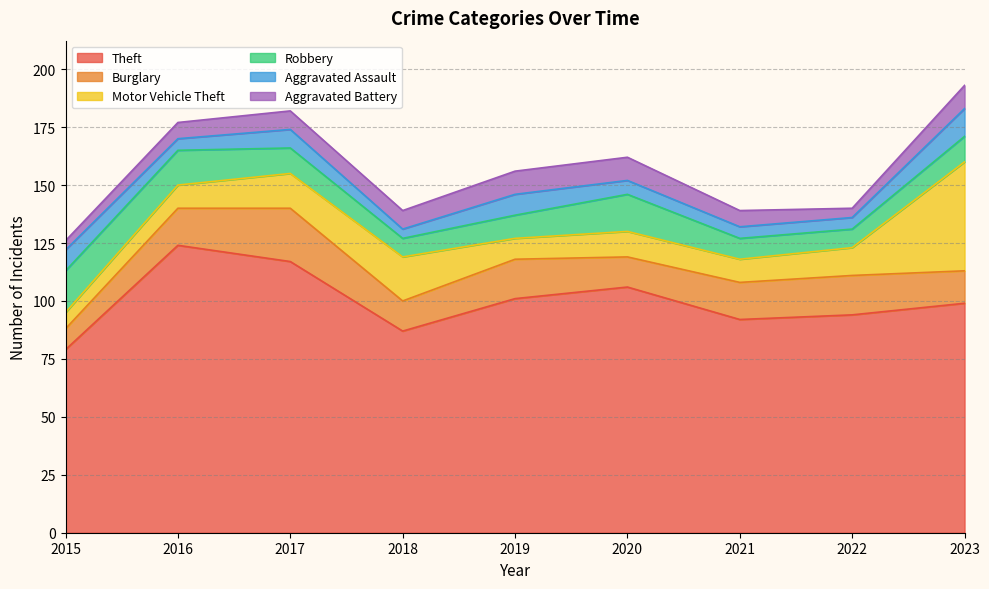

Which series has the largest range (max minus min)?

Theft